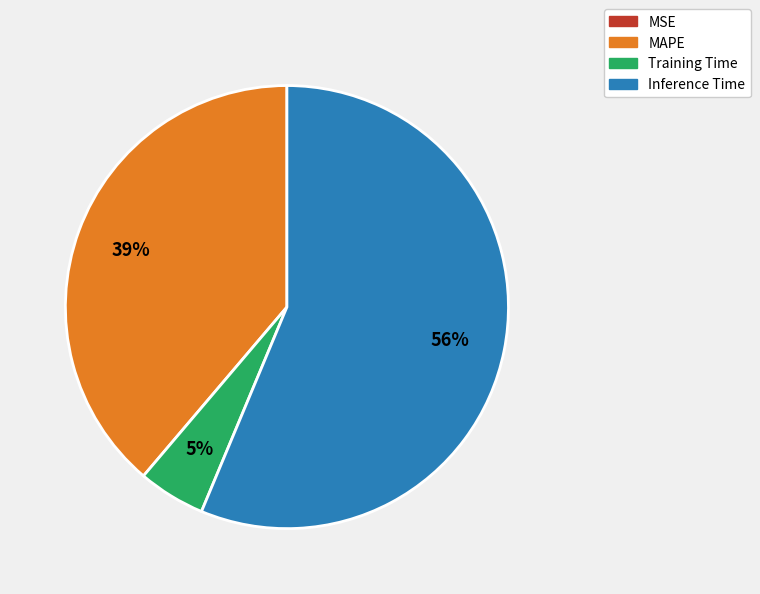

Which has a higher value, MAPE or Inference Time?

Inference Time